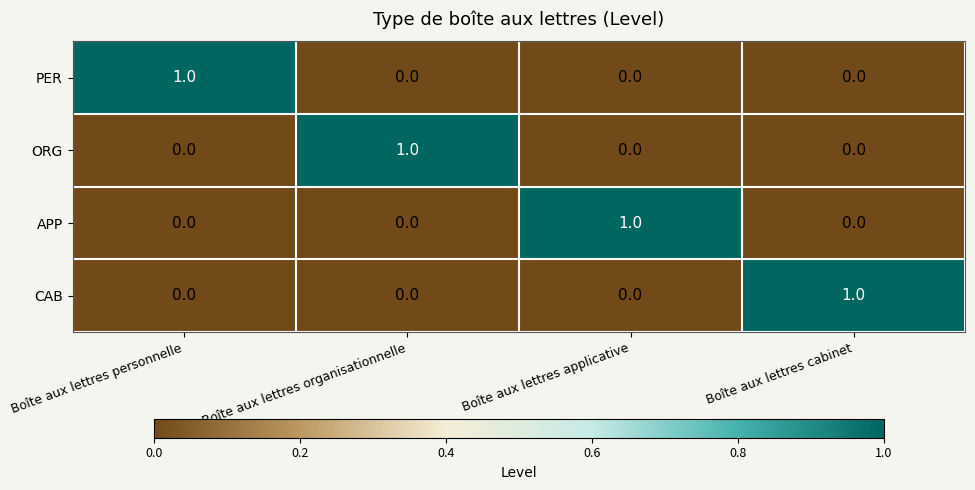

Which category has the highest value in the ORG series?

Boîte aux lettres organisationnelle